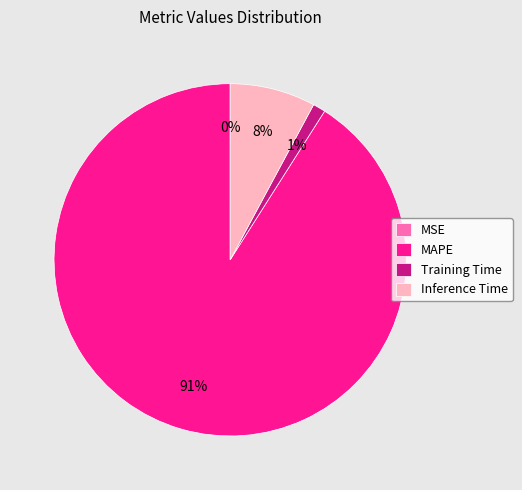

Do Training Time and Inference Time together represent more than half of the pie?

No